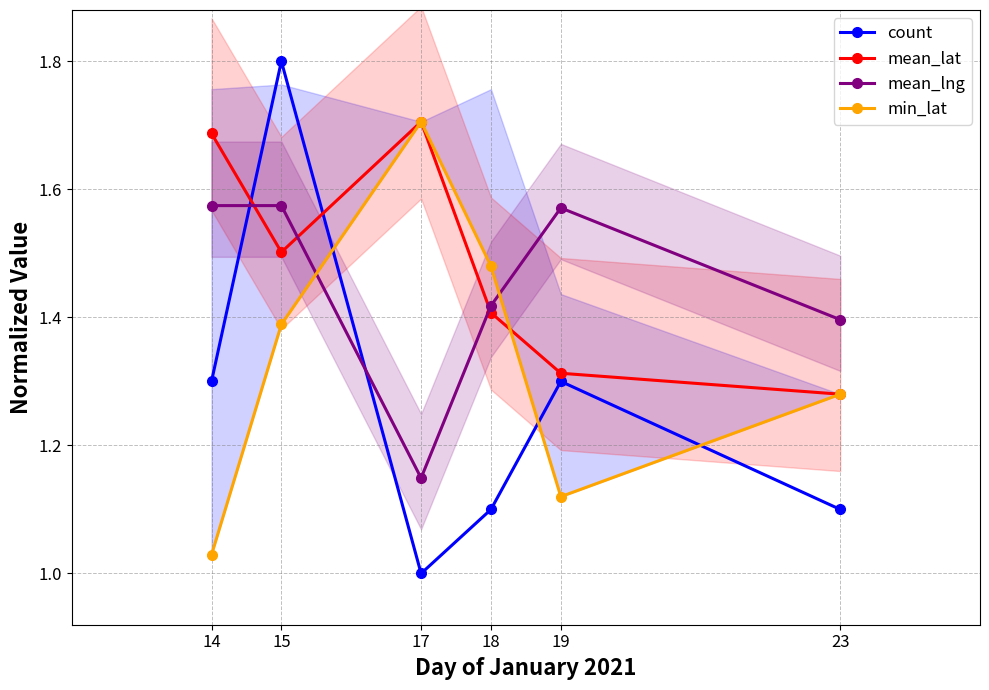

What is the total value across all series at 17?

5.6